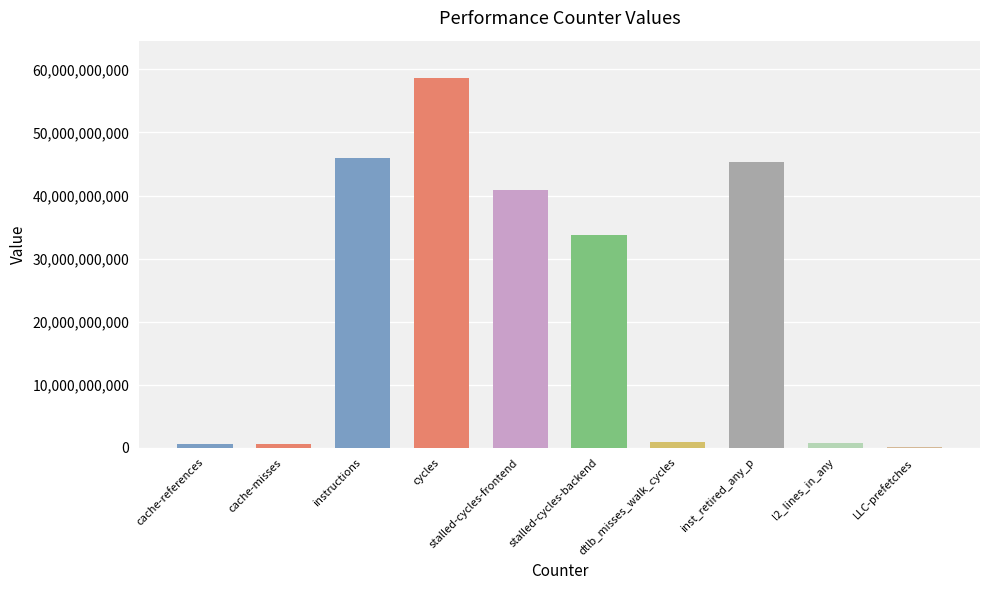

What is the sum of the values at dtlb_misses_walk_cycles and cycles?

59531795397